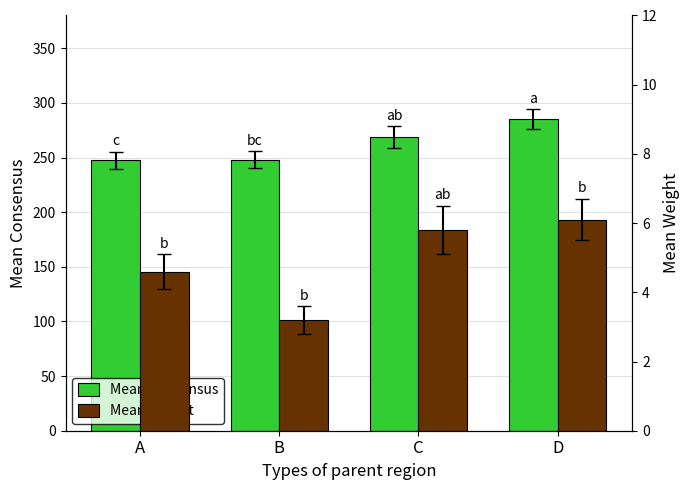

What is the sum of all Mean Weight values?

19.7